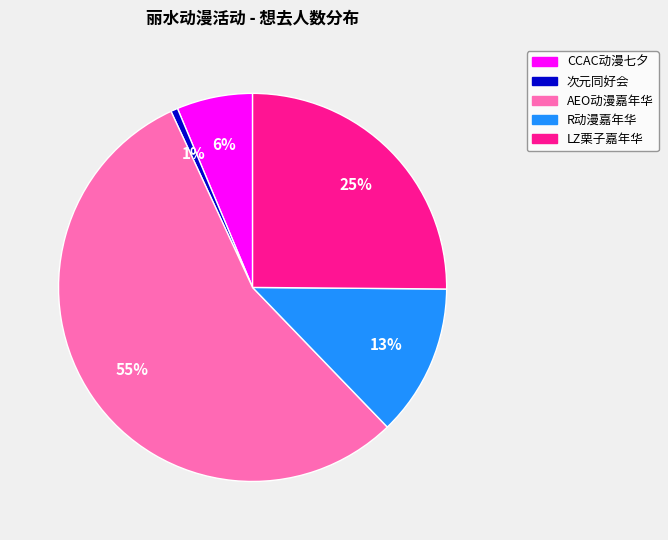

How many slices are in this pie chart?

5